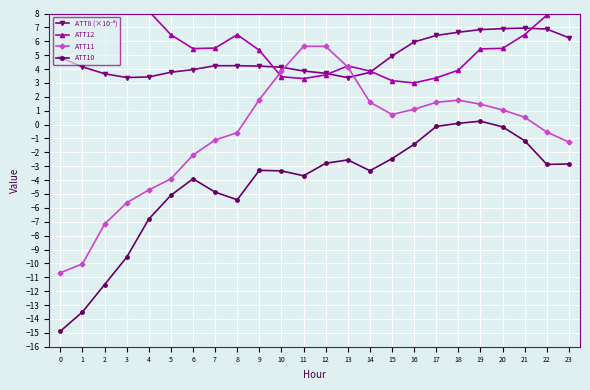

Is the value of ATT8 (×10⁻⁴) at 1 greater than the value of ATT11 at 1?

Yes